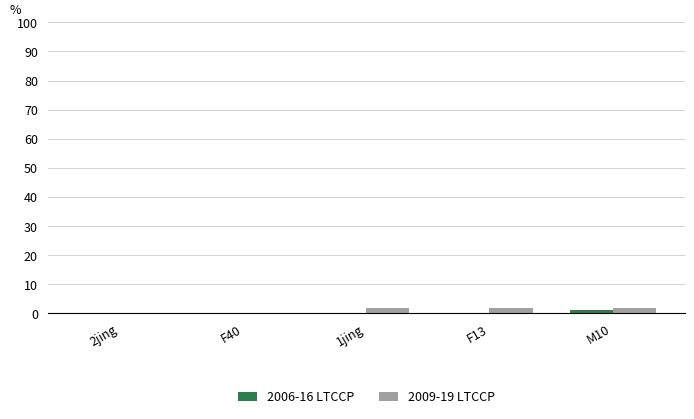

What is the sum of all 2009-19 LTCCP values?

6